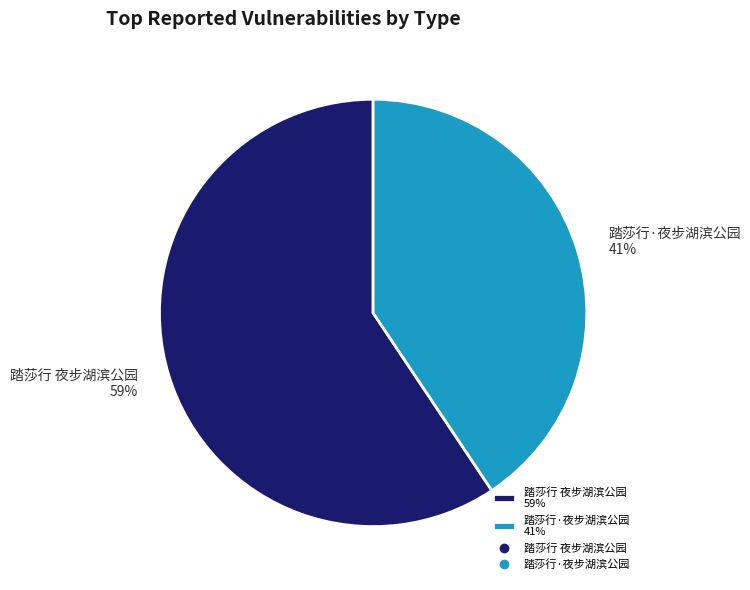

How many slices are in this pie chart?

2